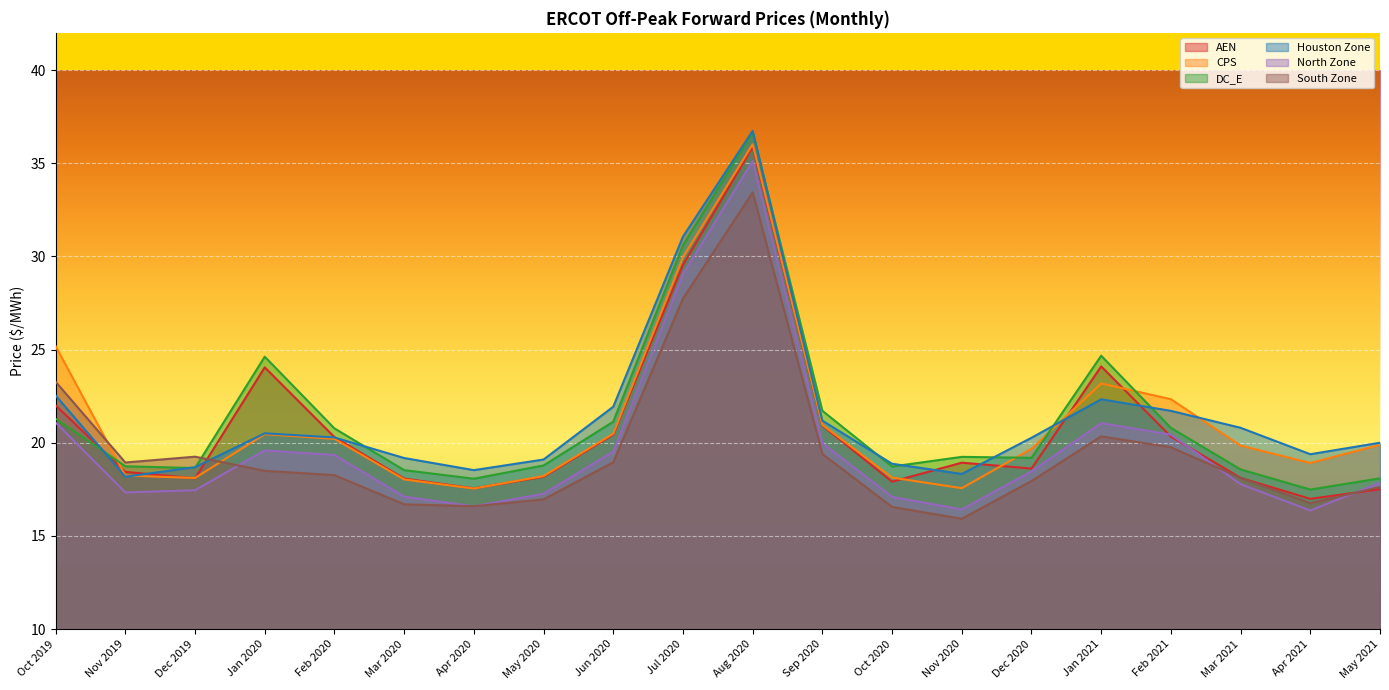

True or false: DC_E has more than 0 interior local peaks.

True